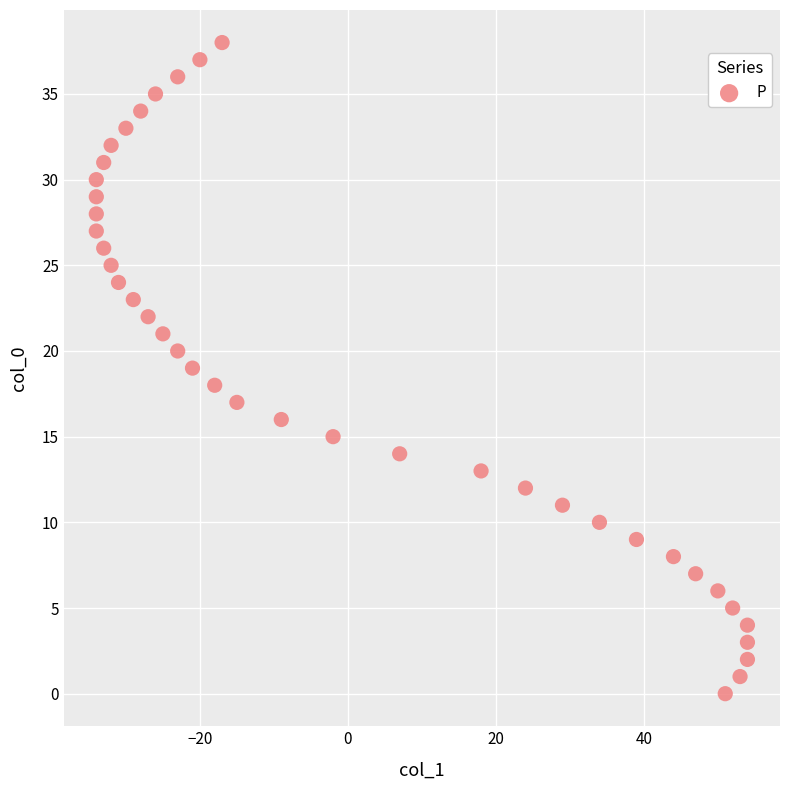

What is the range of Y values (max minus min)?

38